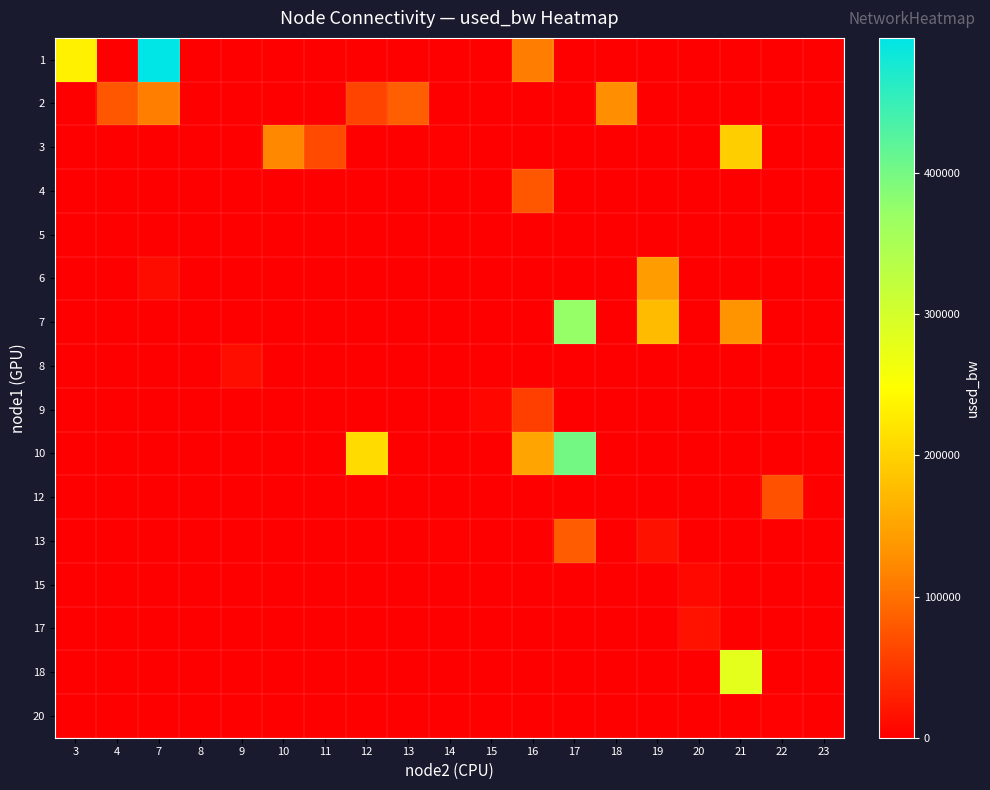

At which category is the sum across all series the highest?

17